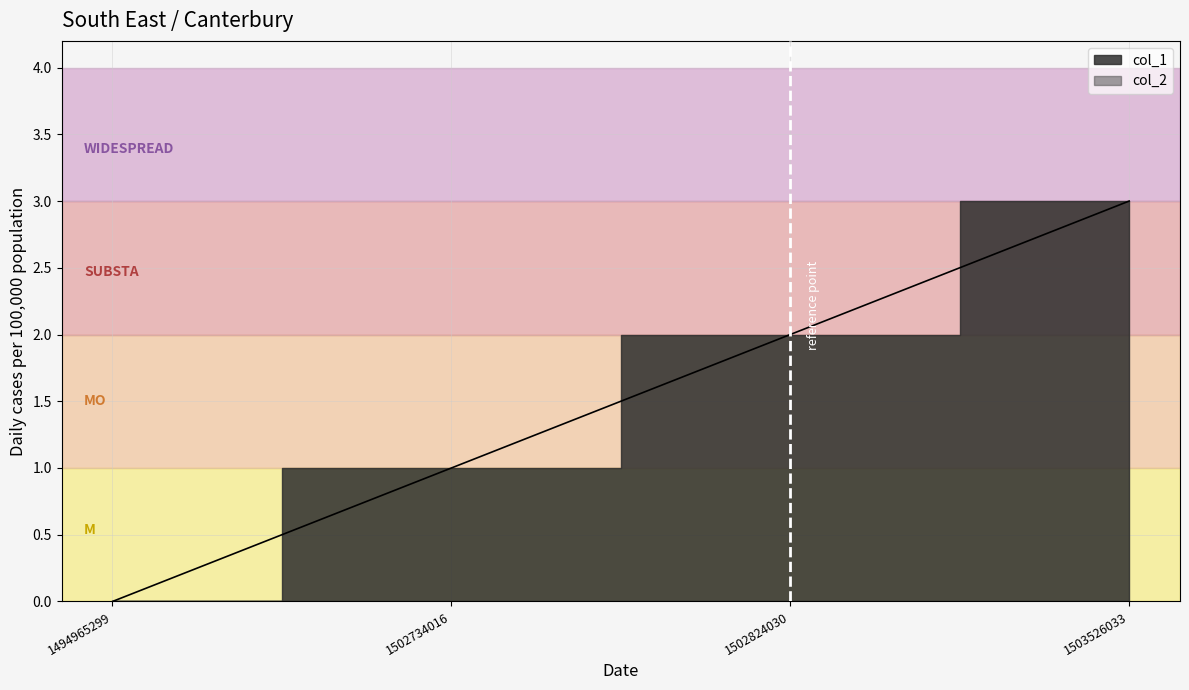

Is it true that the value at 1502734016 is 1?

True